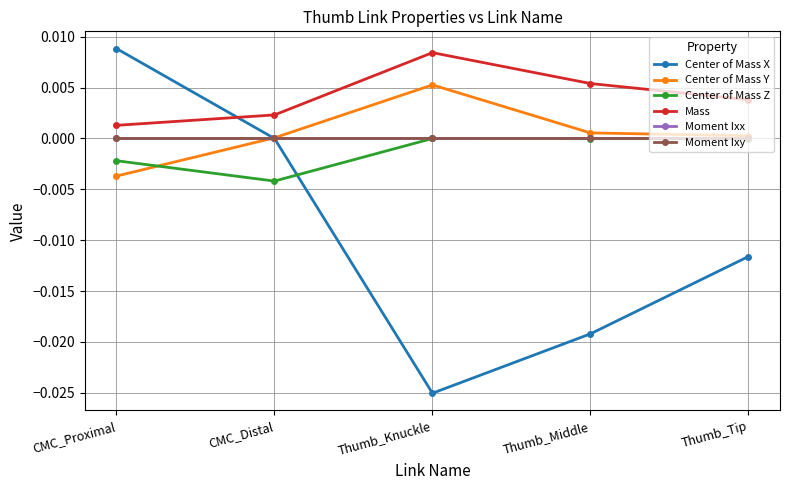

Count the number of categories in the chart.

5